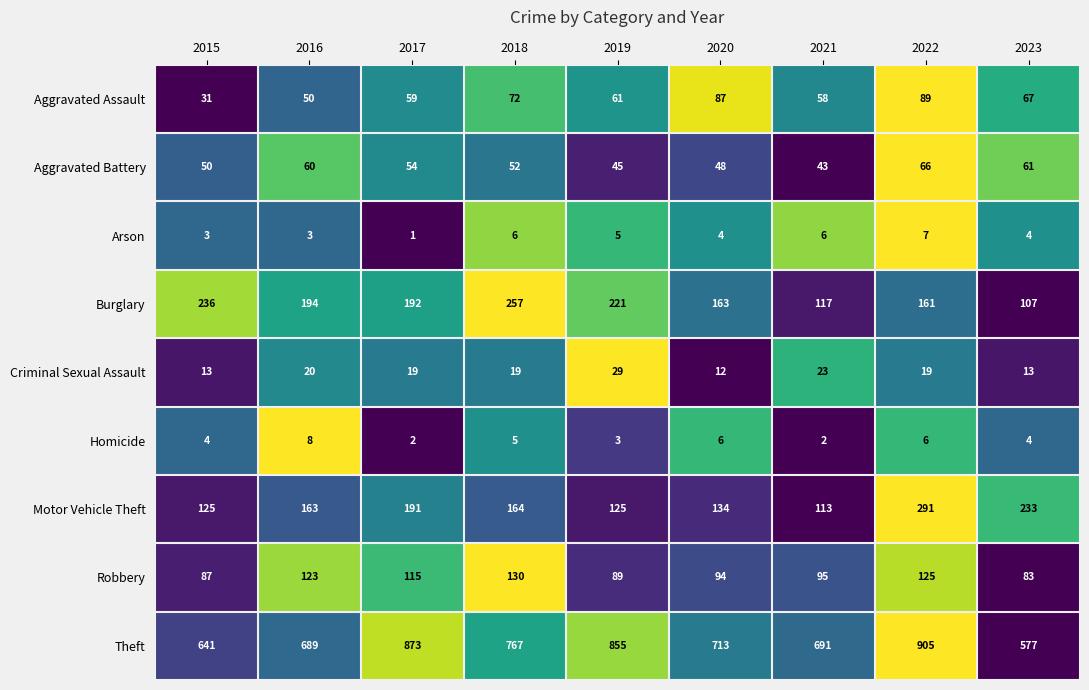

The value of Robbery at 2015 is 87. True or false?

True